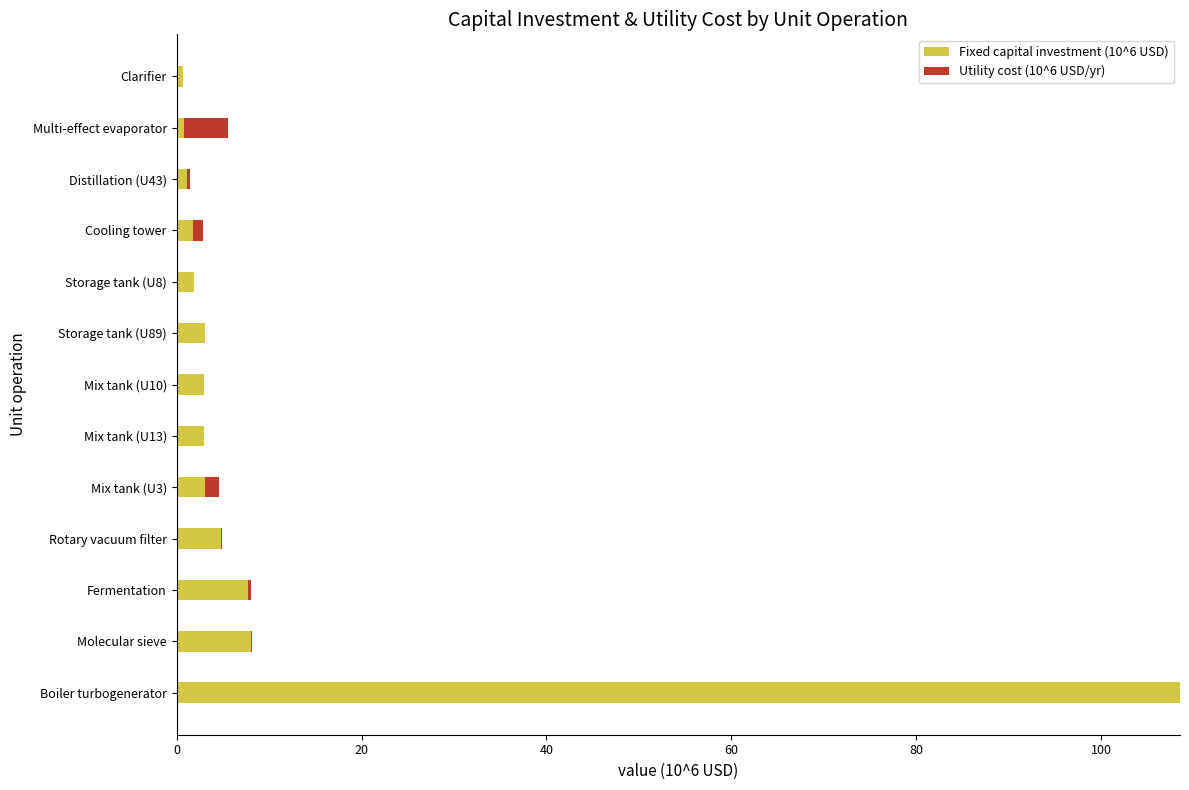

The Fixed capital investment (10^6 USD) series shows 7.7 at Fermentation. True or false?

True